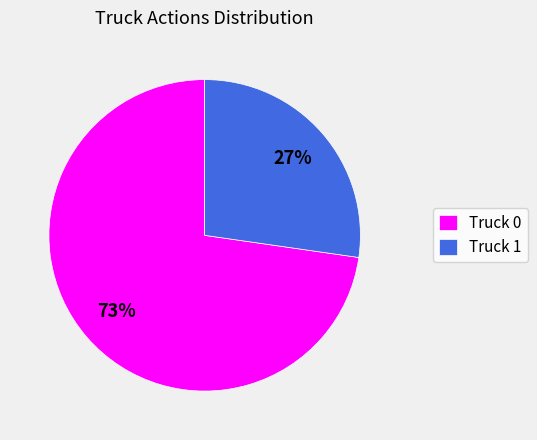

Do Truck 0 and Truck 1 together represent more than half of the pie?

Yes